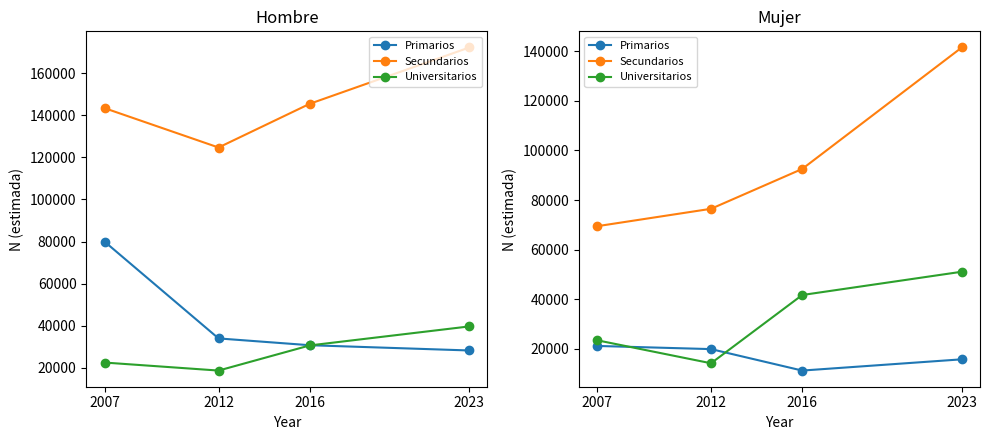

How many interior local valleys does the Universitarios series have?

1